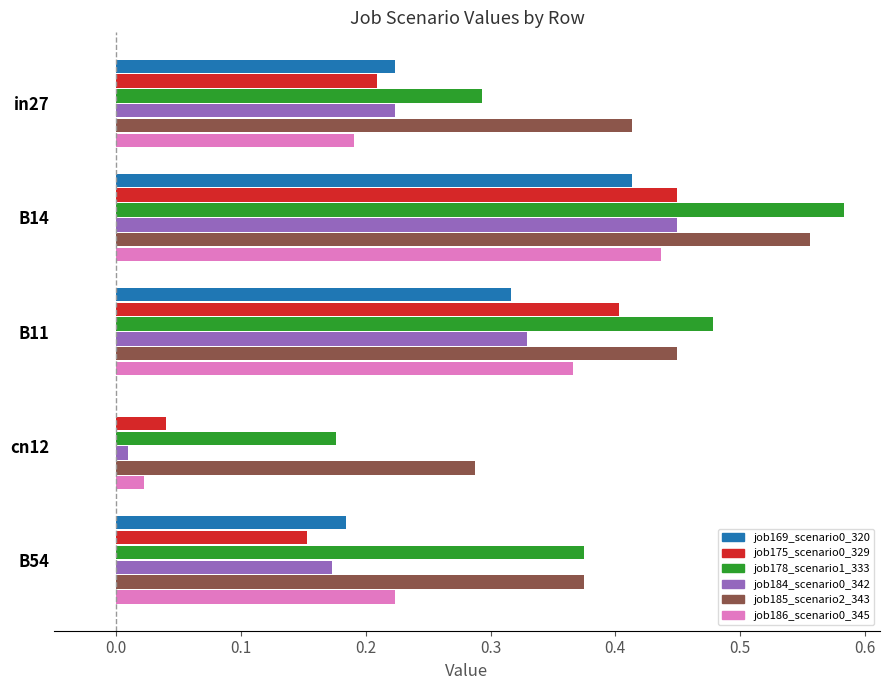

Is the value of job185_scenario2_343 at in27 greater than the value of job186_scenario0_345 at in27?

Yes